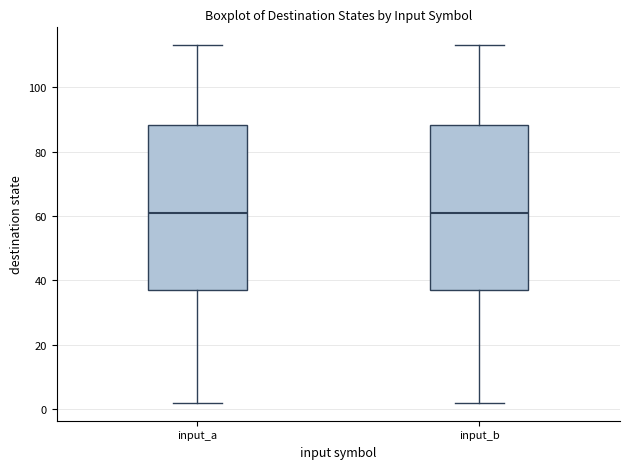

Where is the lower edge of the box for input_a on the y-axis? The values are not printed on the chart, so give them approximately, as read against the axis.

38